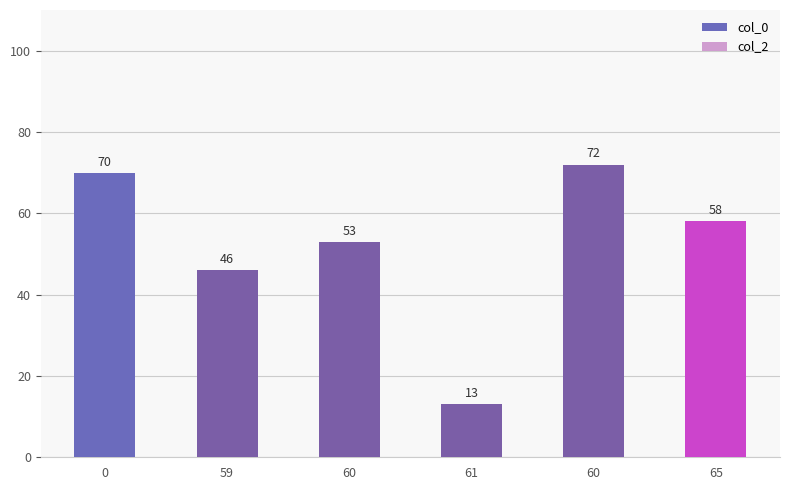

Which has a higher value, 60 or 59?

60